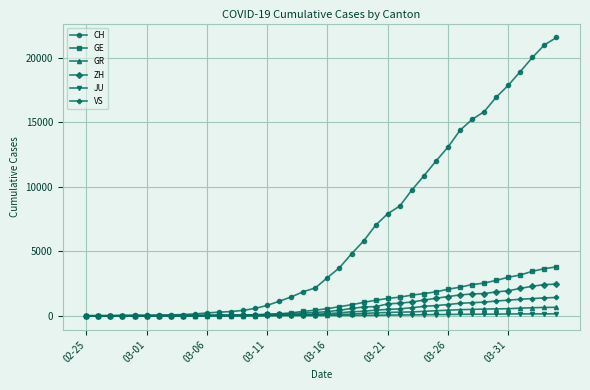

Which series has the widest spread of values?

CH